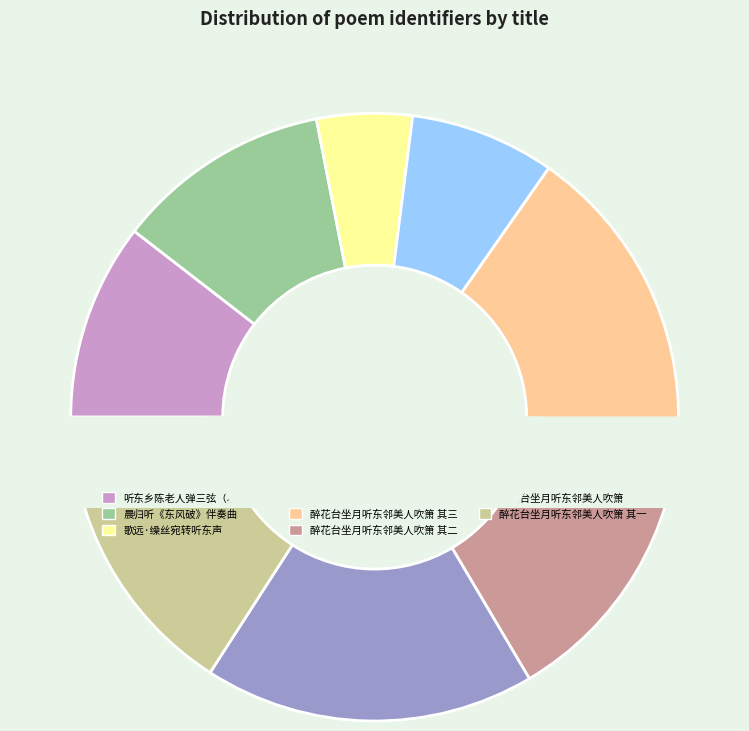

Is there any slice that represents more than half of the pie?

No